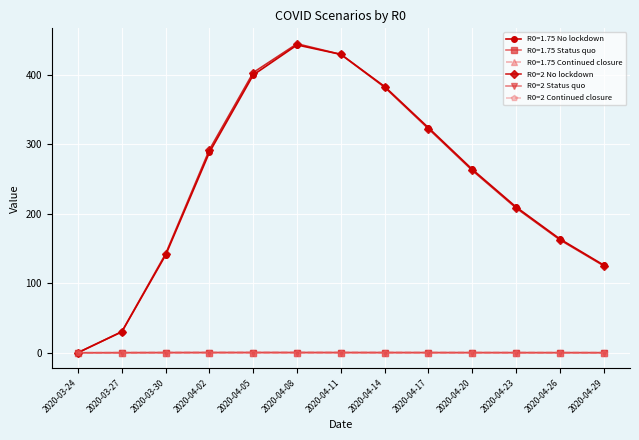

True or false: R0=2 Status quo and R0=2 Continued closure intersect in this chart.

False